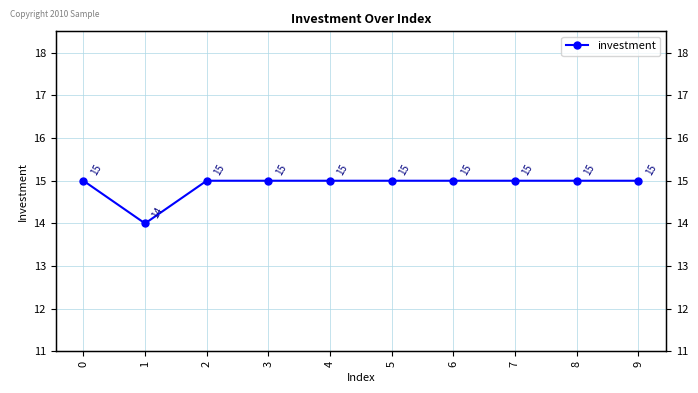

Rank the categories by value from lowest to highest.

1, 0, 2, 3, 4, 5, 6, 7, 8, 9